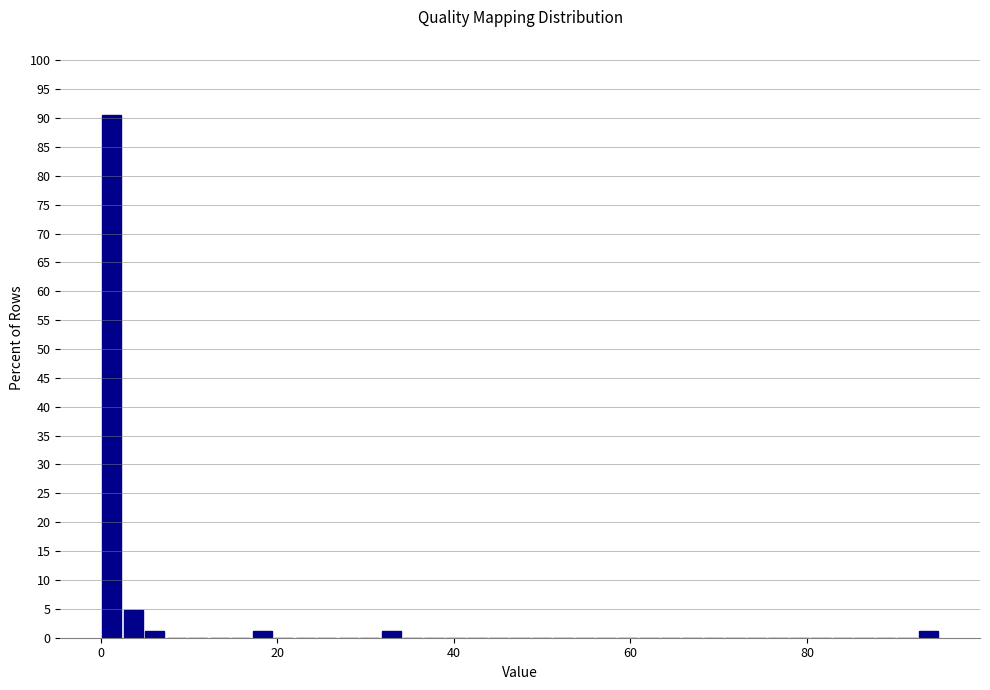

Read against the x-axis, roughly where is the centre of the tallest bar?

2